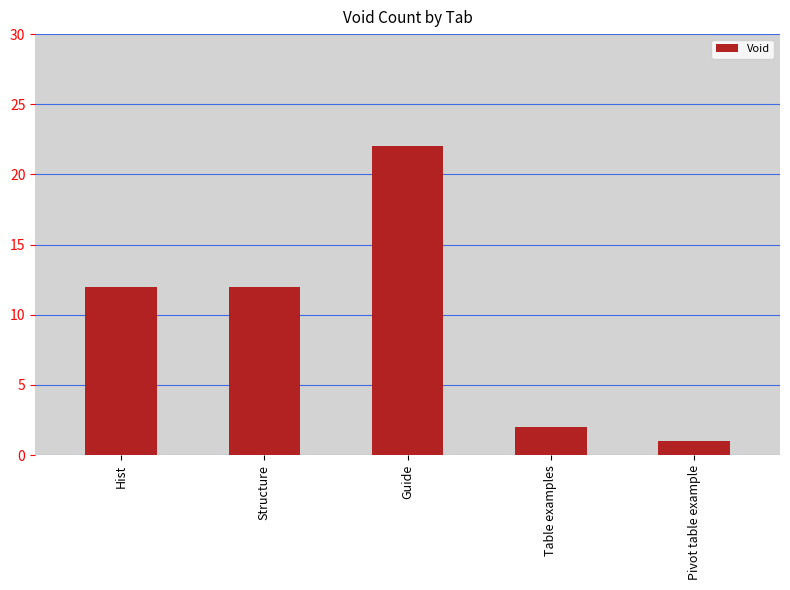

What is the label of the 2nd bar from the right?

Table examples